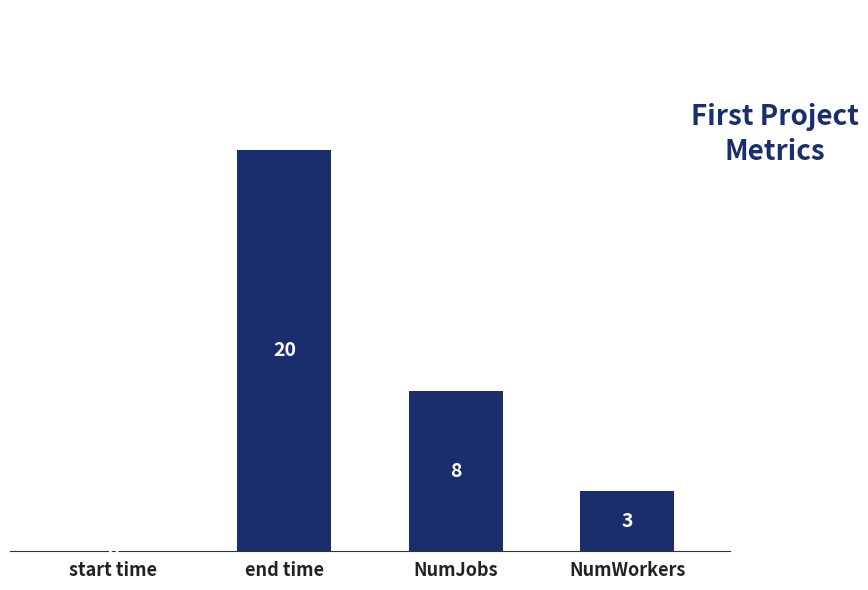

Are the bars horizontal?

No